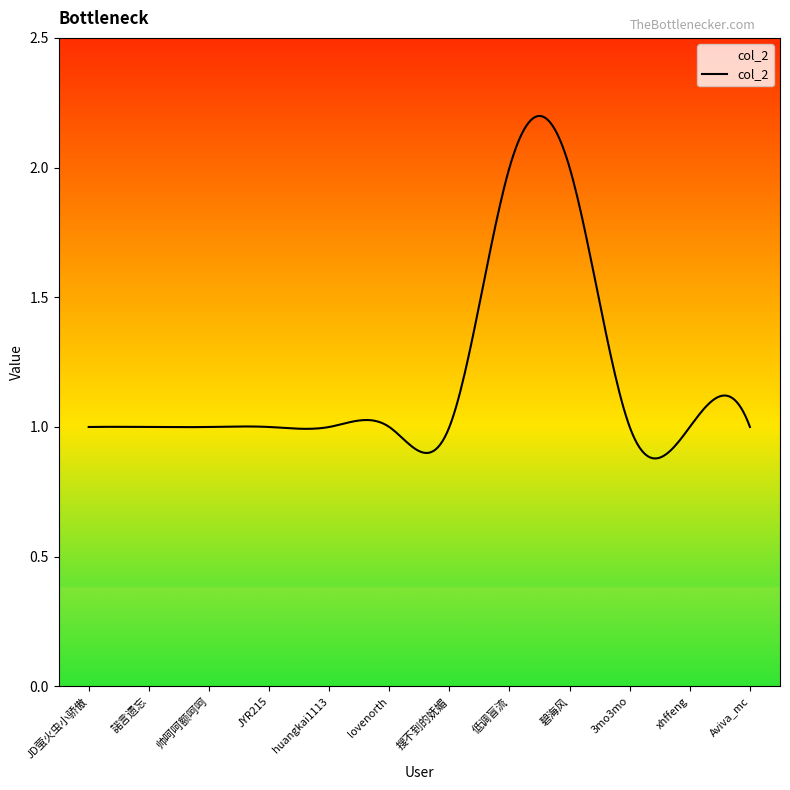

What is the difference between the maximum and minimum values?

1.3